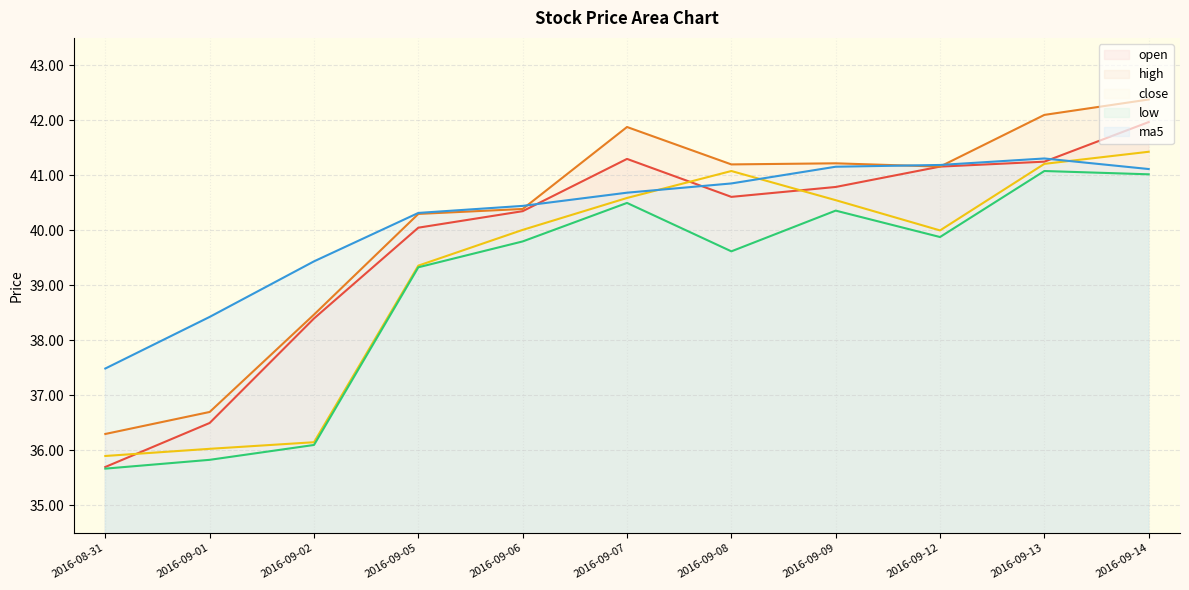

What is the label of the 3rd point from the left?

2016-09-02